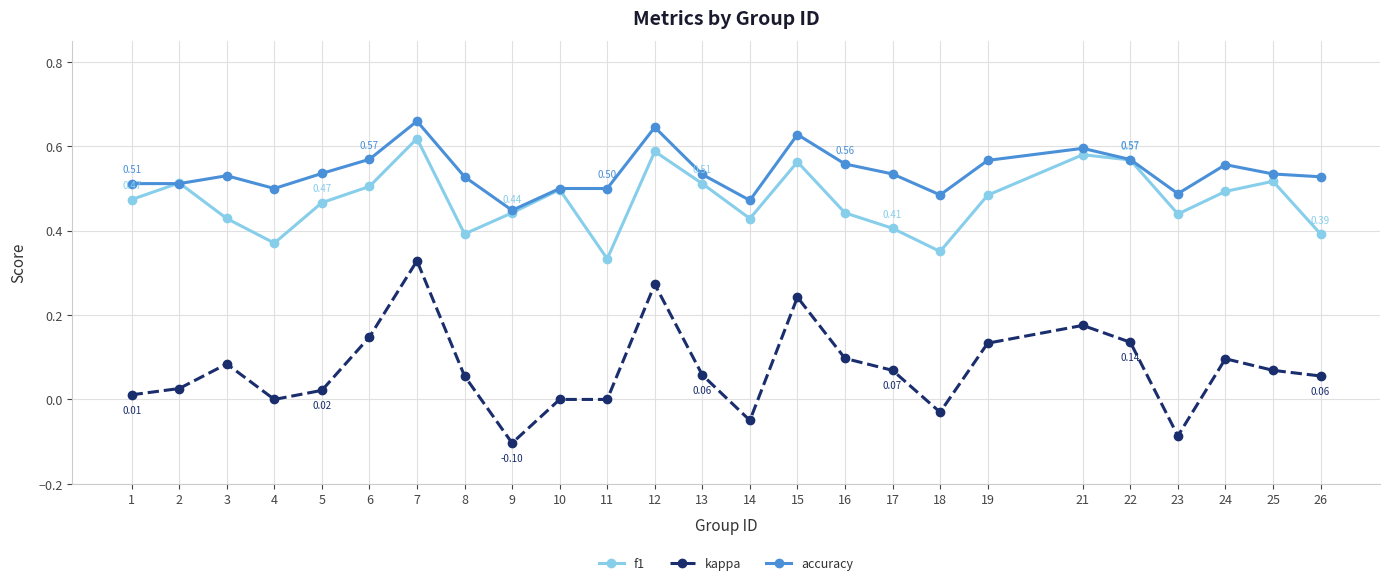

Rank the series at 3 from highest to lowest value.

accuracy, f1, kappa